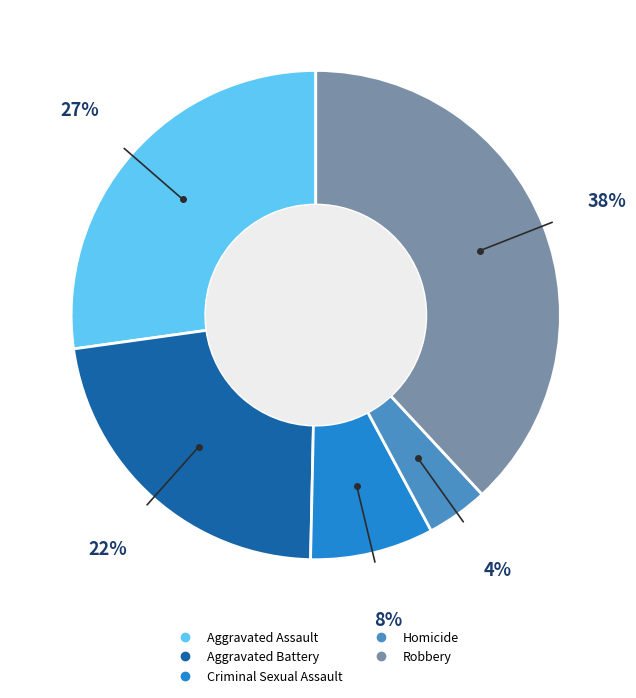

Count the number of slices in the pie.

5